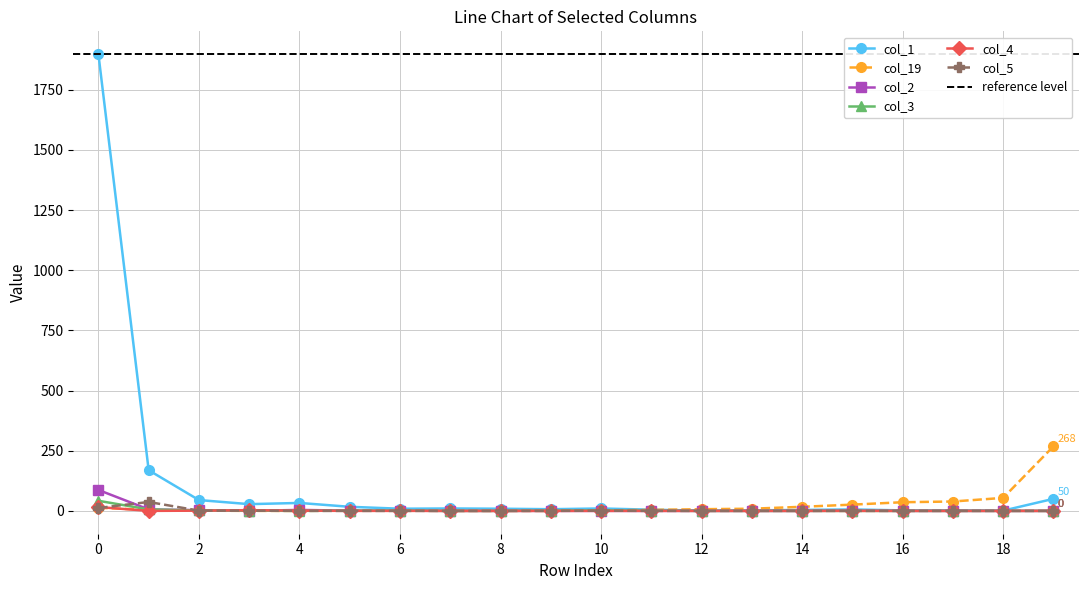

True or false: col_4 has a value of 0 at 8.

True